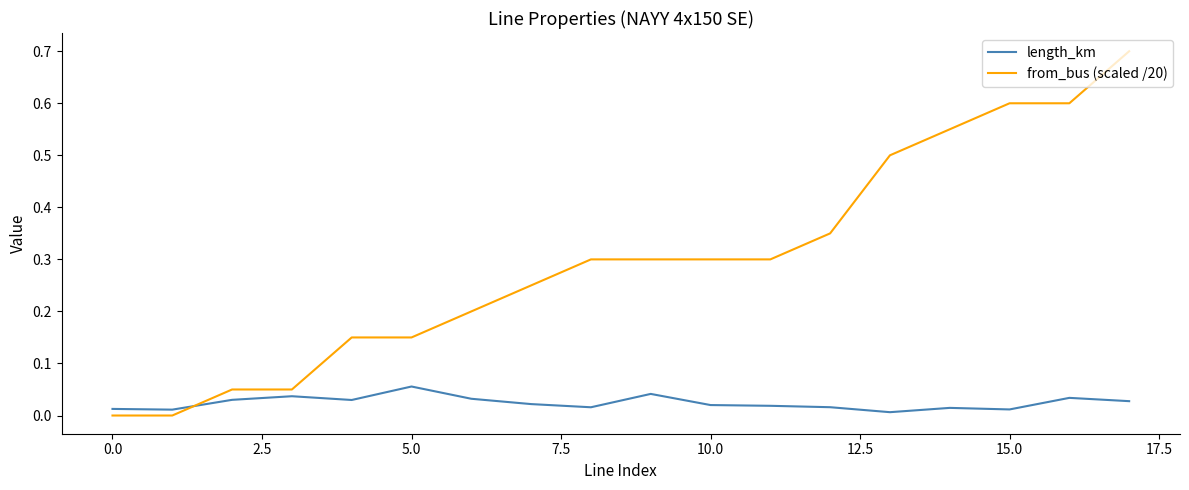

Which series has the widest spread of values?

from_bus (scaled /20)